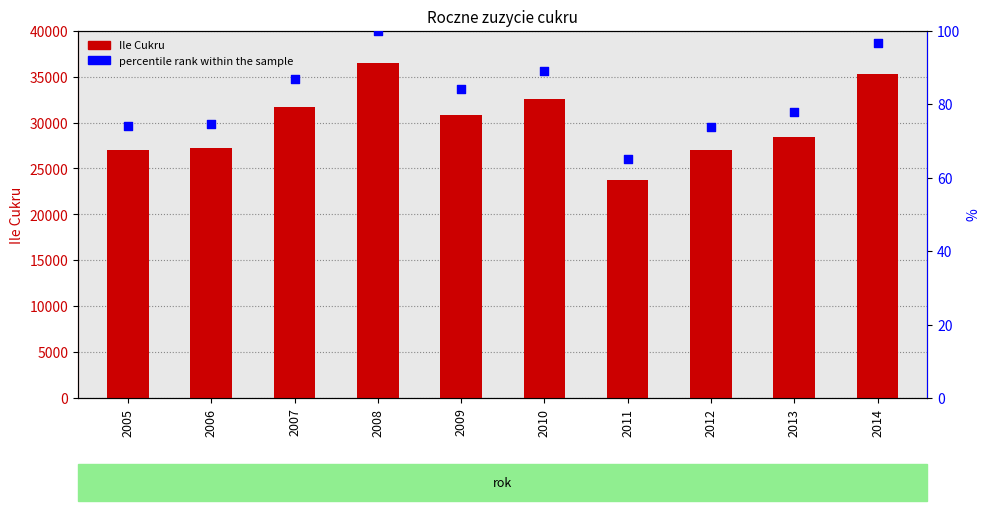

What is the total value across all series at 2008?

36623.0